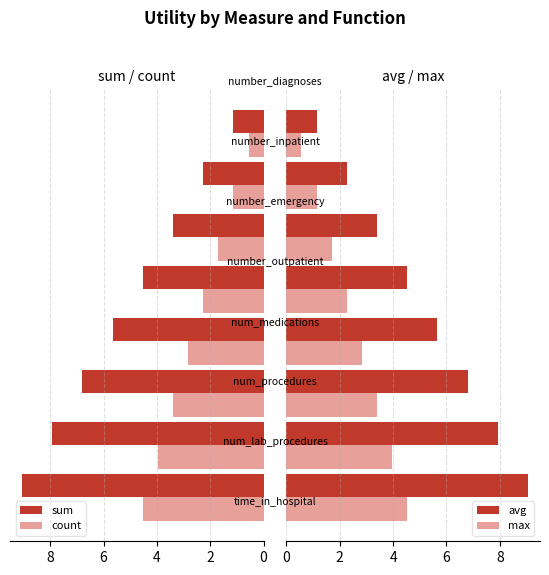

What is the minimum value shown in the chart?

0.6